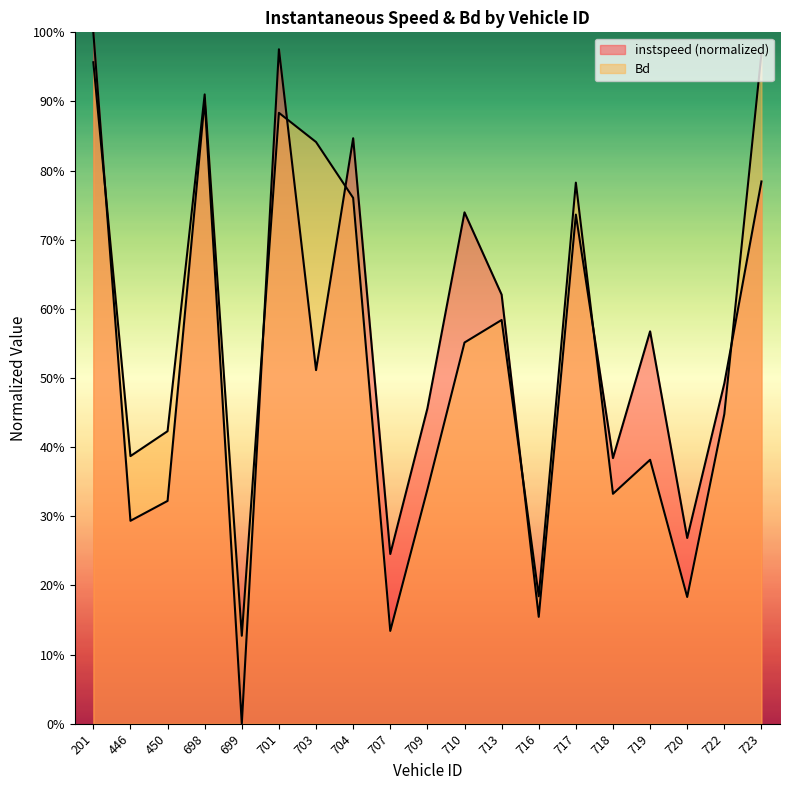

At which category is the sum across all series the highest?

201